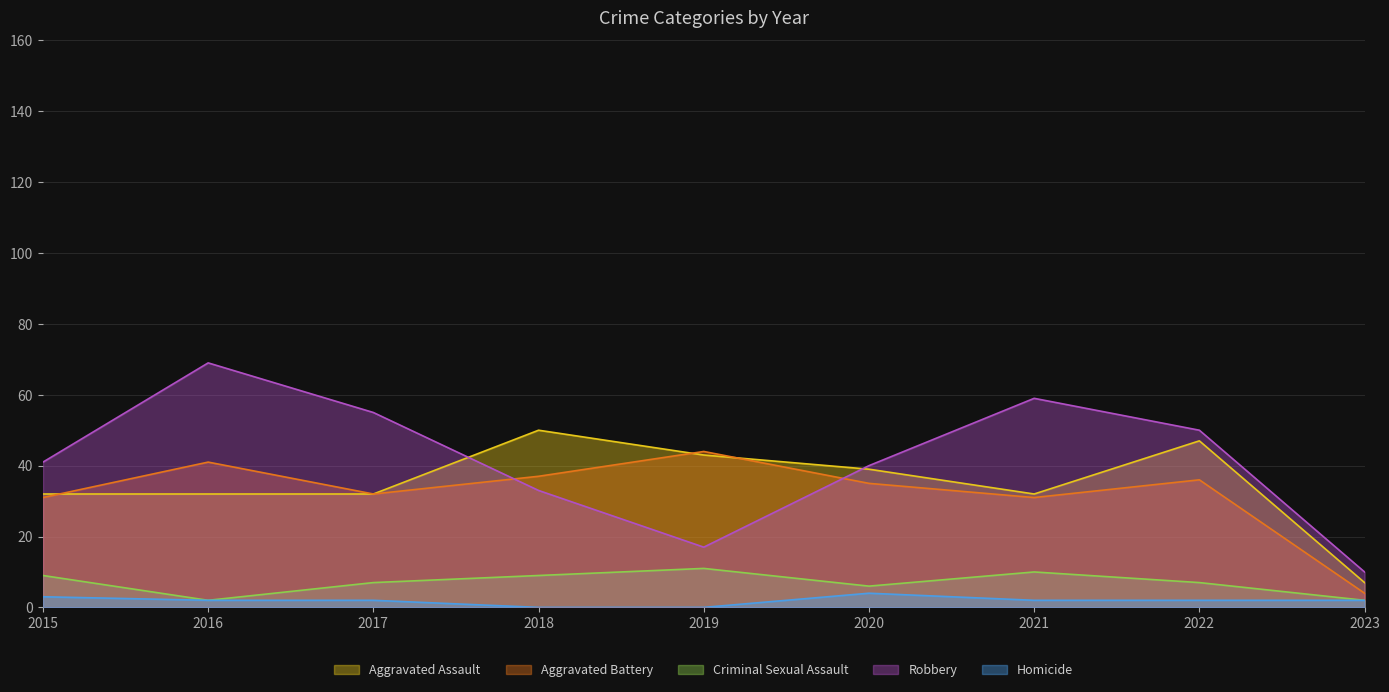

Is it true that Homicide equals 4 at 2015?

False